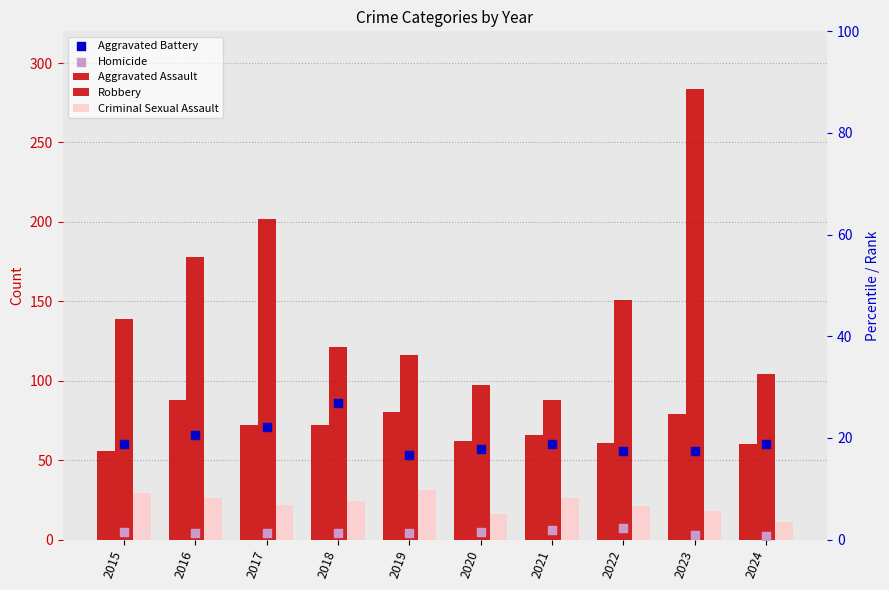

Which series contains the lowest Y value?

Homicide